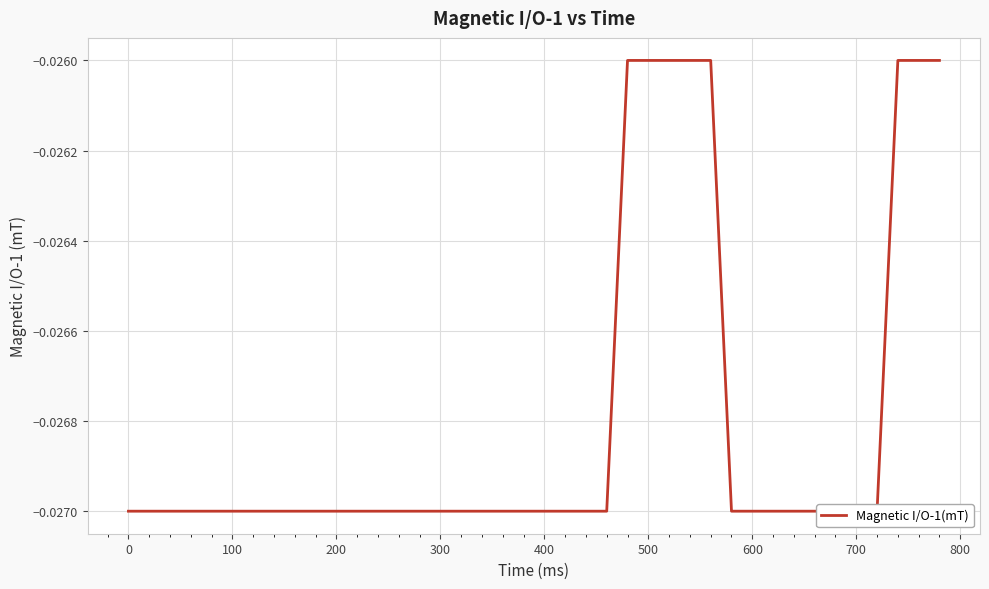

True or false: there are more than 0 points higher than both neighbors.

False